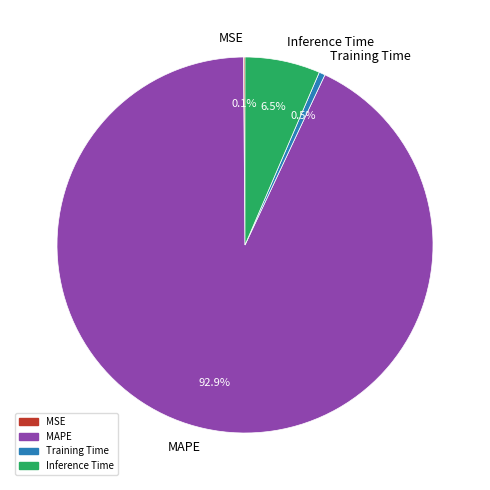

Which category has the biggest portion of the pie?

MAPE